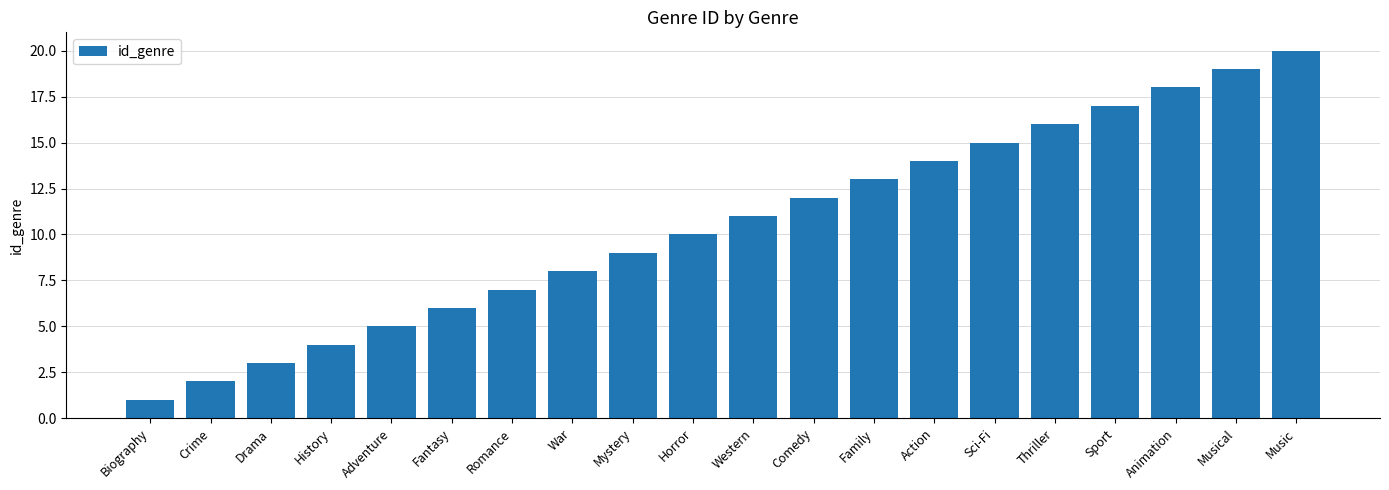

Which has a higher value, Drama or History?

History